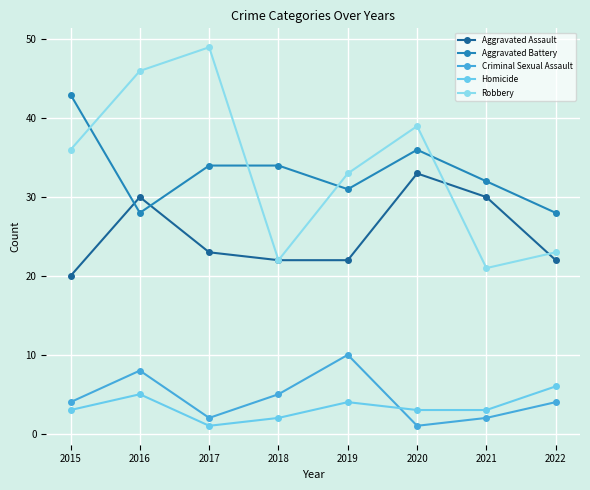

Which series changed the most between 2019 and 2020?

Aggravated Assault